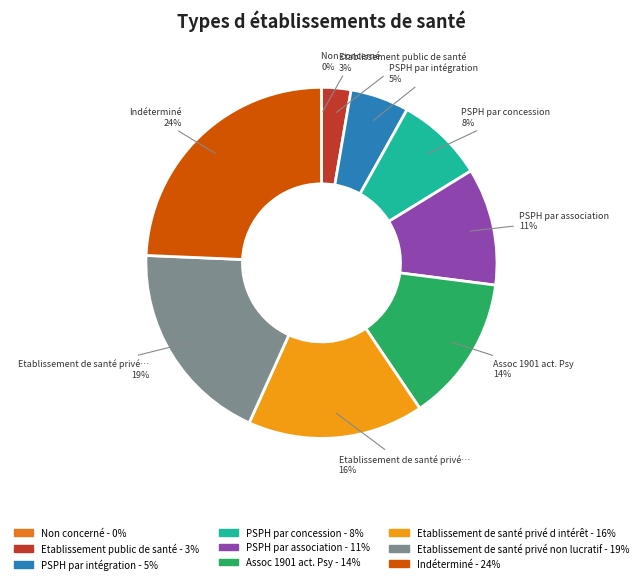

Is it true that PSPH par intégration is 5% of the pie?

True